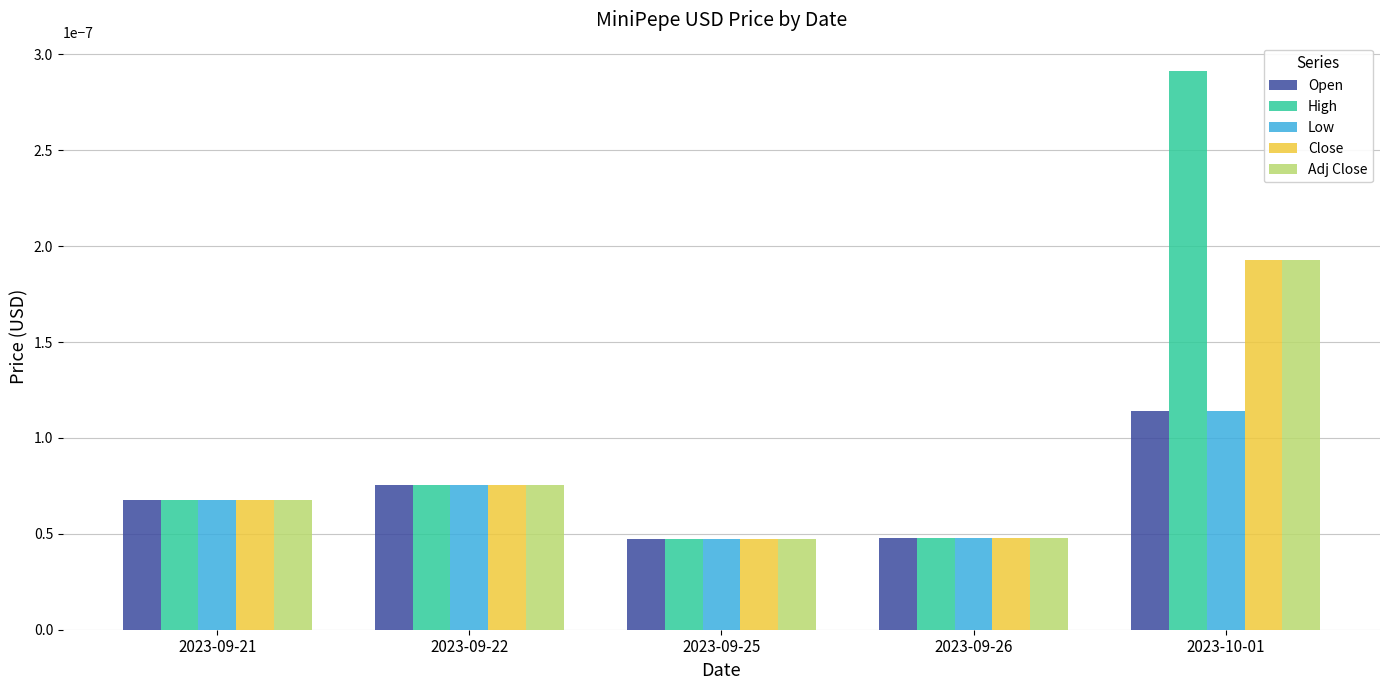

Does the chart contain any negative values?

No